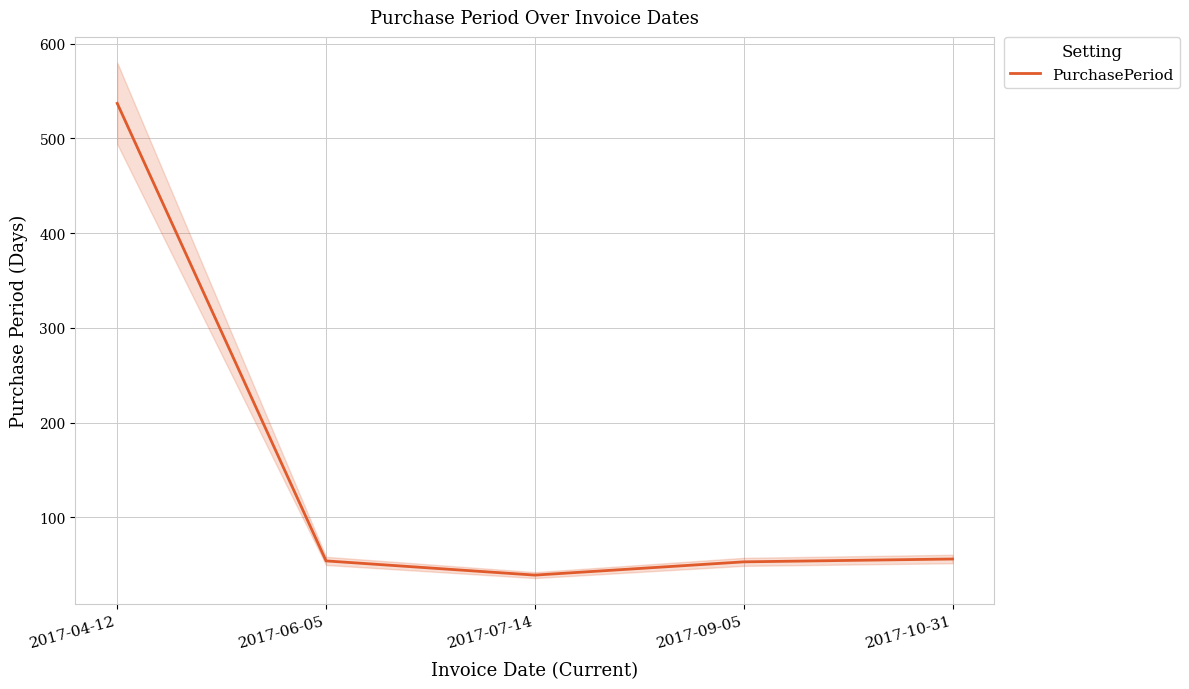

Does the chart have visible grid lines?

Yes